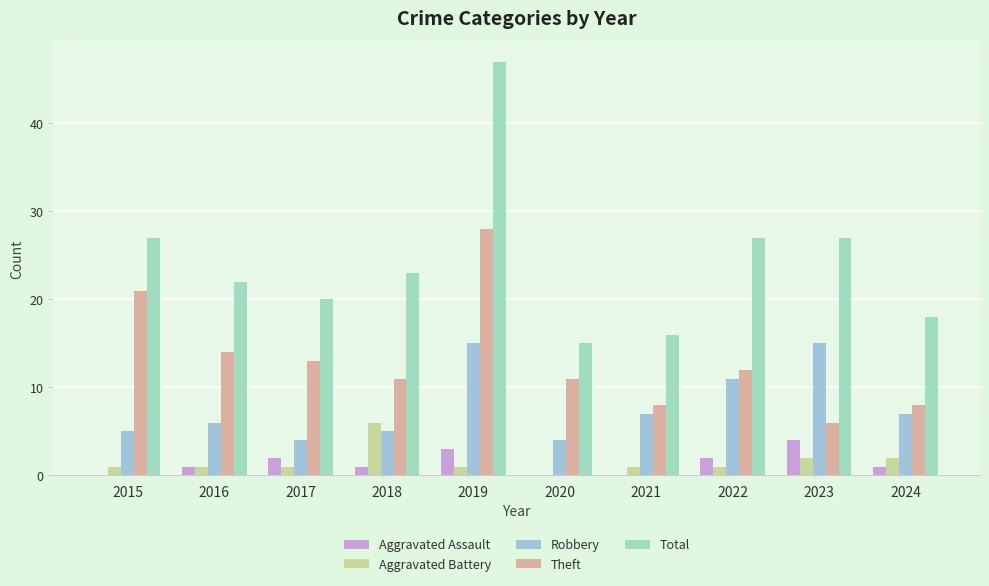

Which series has the largest total across all categories?

Total